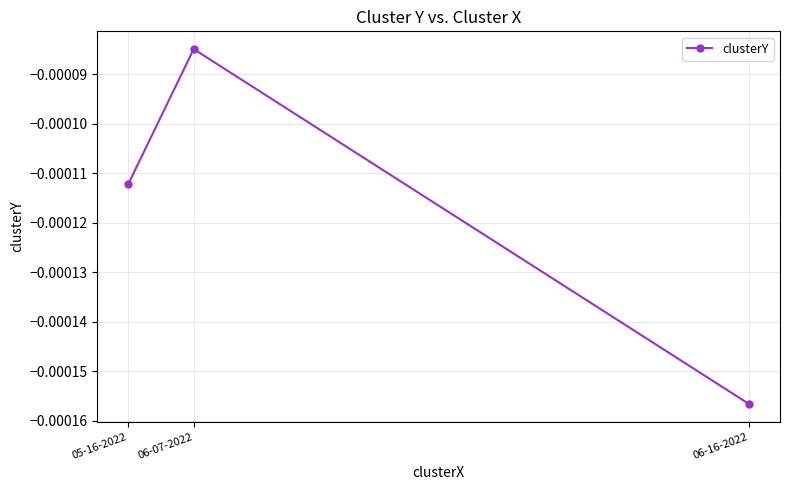

At which category does the chart reach its minimum across all series?

06-16-2022